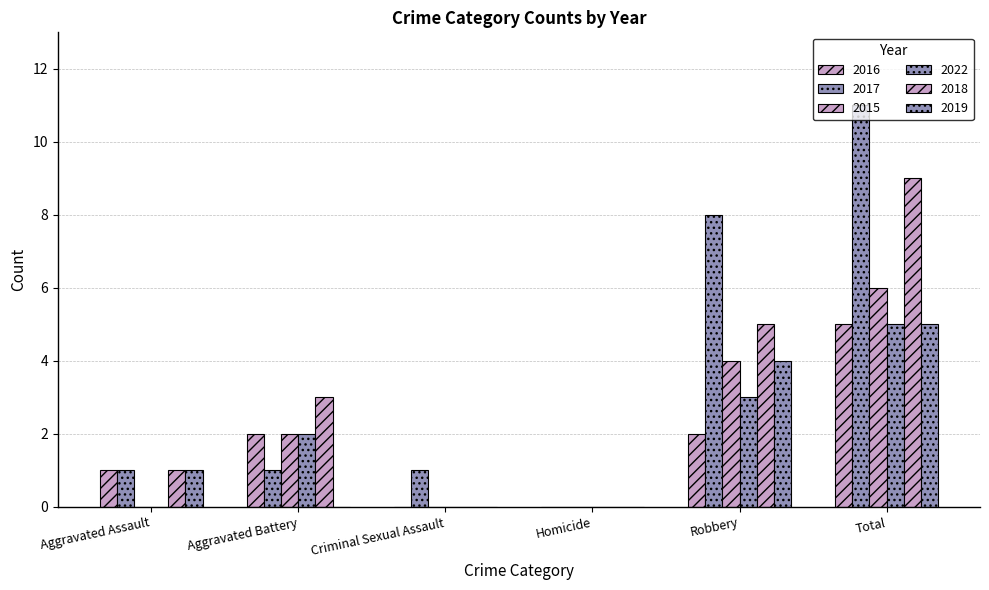

How many distinct data groups are displayed?

6